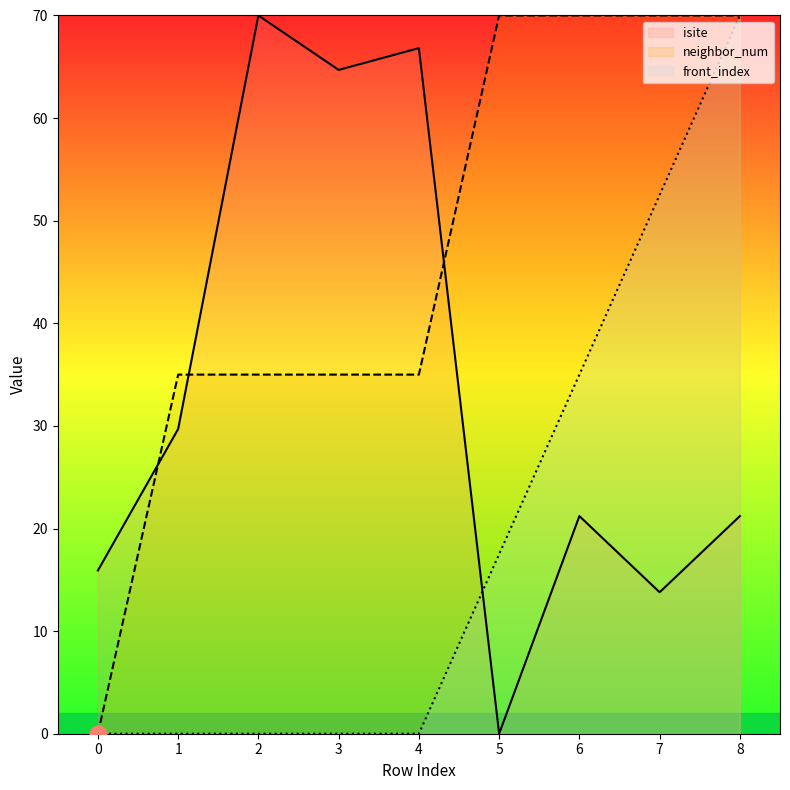

The value of neighbor_num at 2 is 35.0. True or false?

True